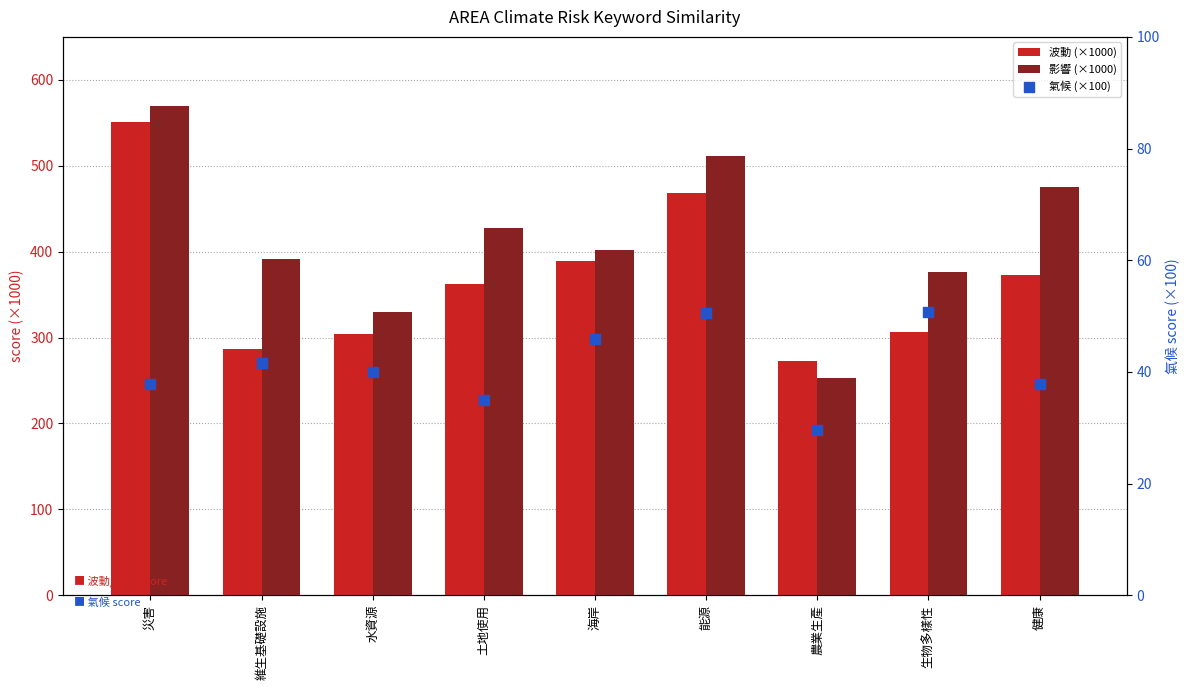

Which series contains the highest Y value?

影響 (×1000)